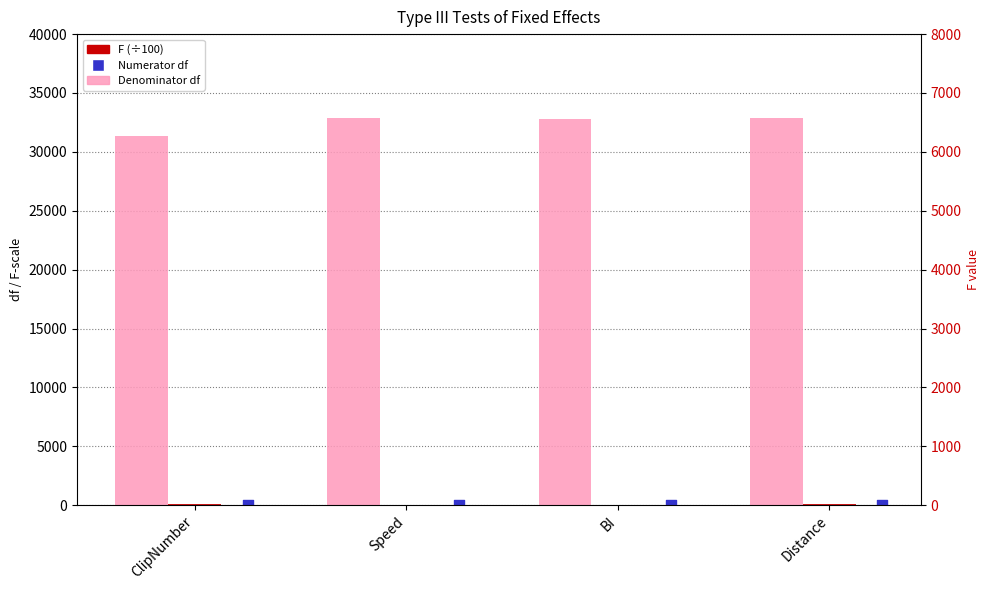

At which category is the sum across all series the highest?

Distance